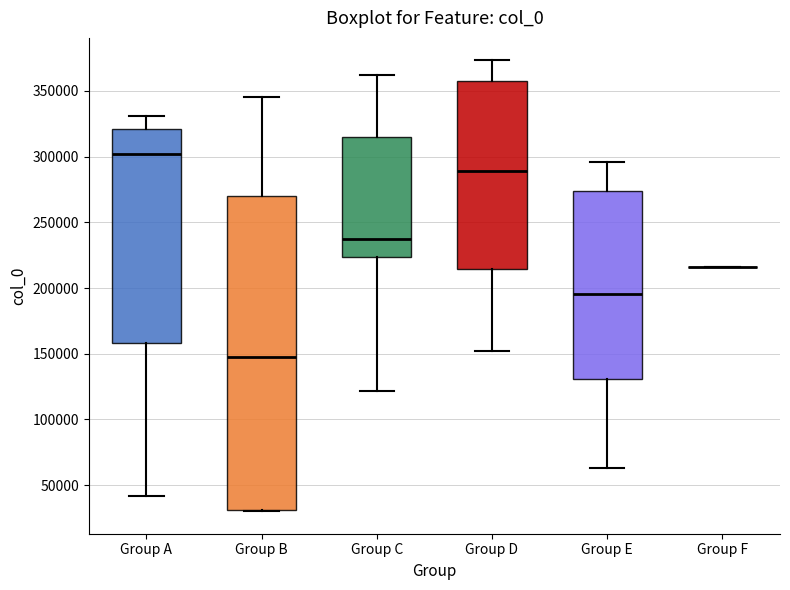

Where does the median line of the box for Group A sit on the y-axis? The values are not printed on the chart, so give them approximately, as read against the axis.

300000